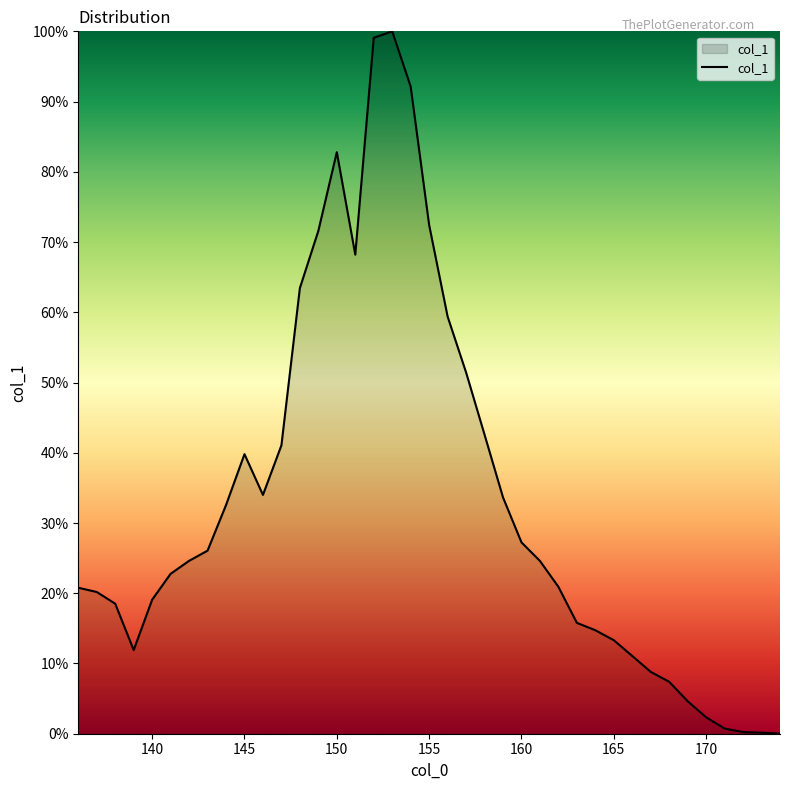

True or false: the data has more than 2 interior local peaks.

True